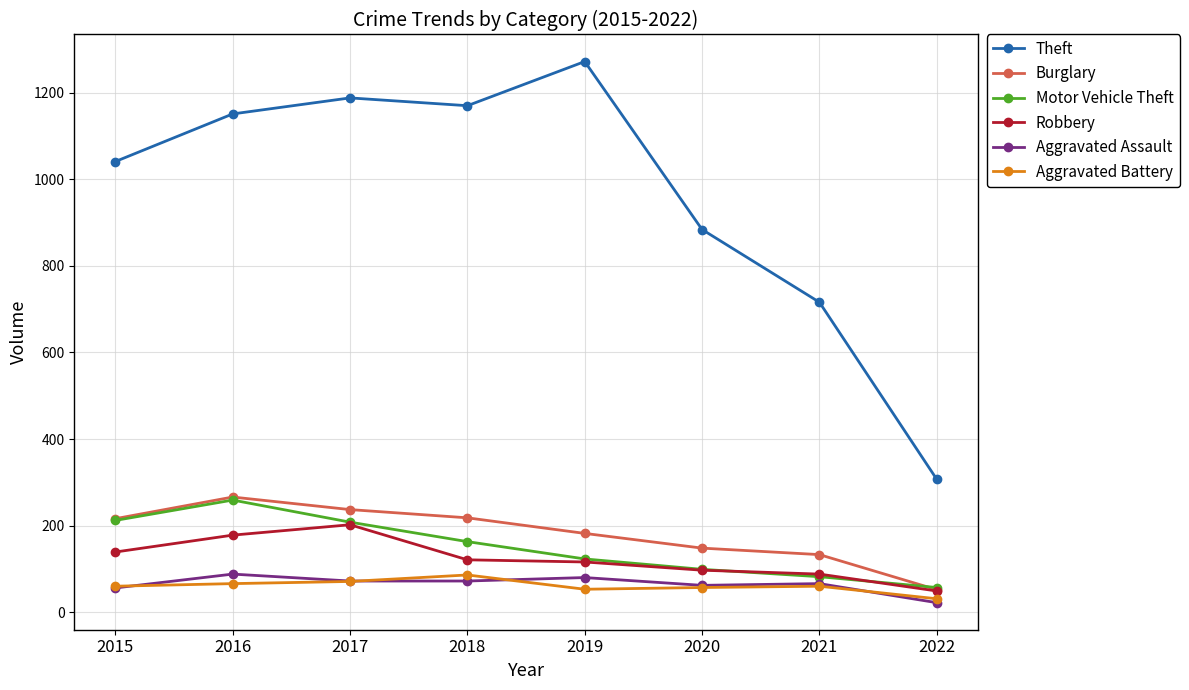

Where is the first local maximum for Aggravated Assault?

2016